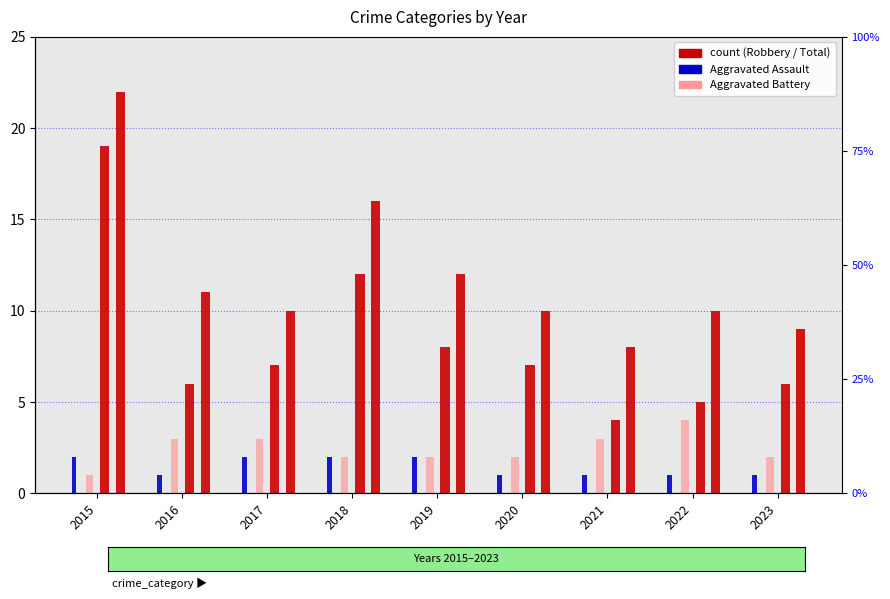

At which label is Robbery closest to 11?

2018